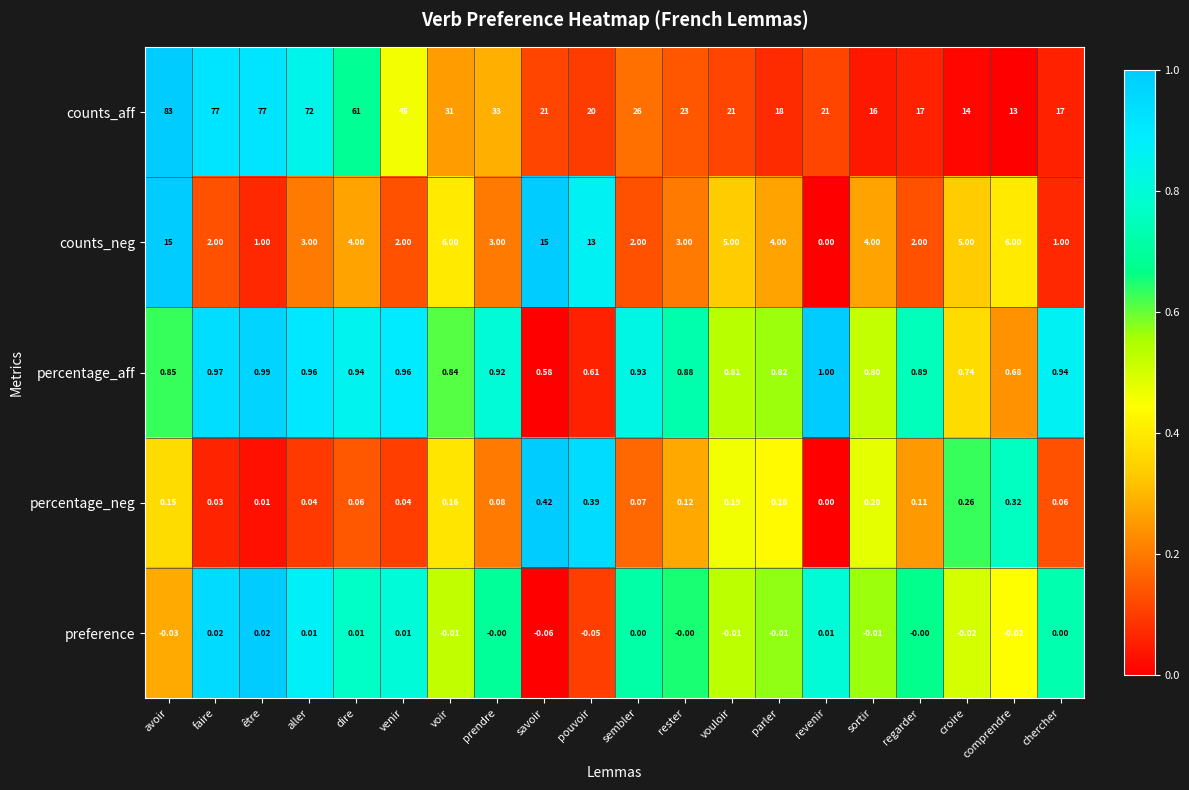

Rank the series by their maximum value, from lowest to highest.

preference, percentage_neg, percentage_aff, counts_neg, counts_aff